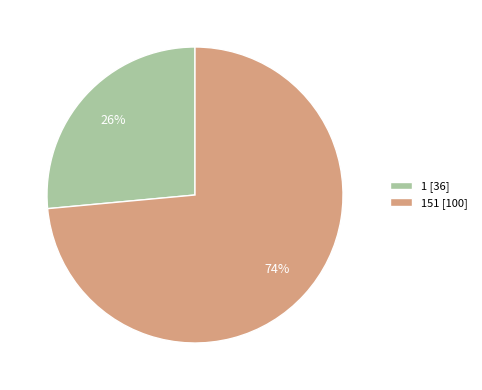

Which category has the biggest portion of the pie?

151 [100]